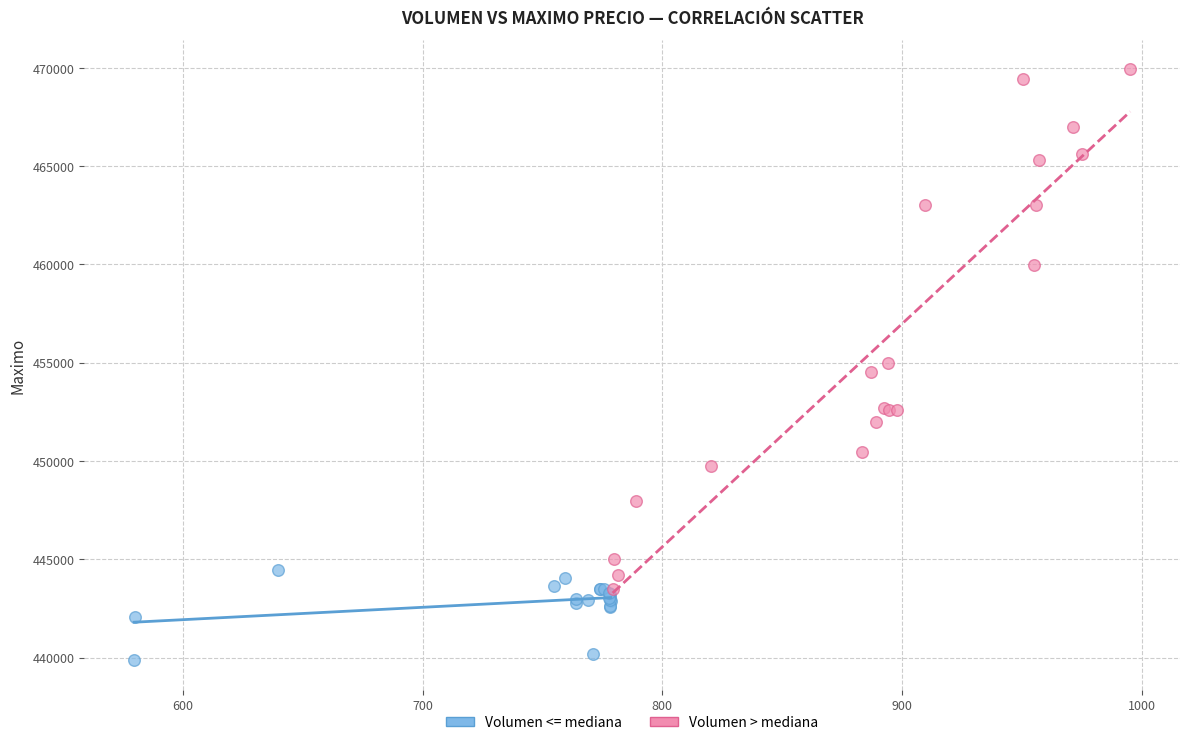

Which series reaches the minimum Y coordinate?

Volumen <= mediana